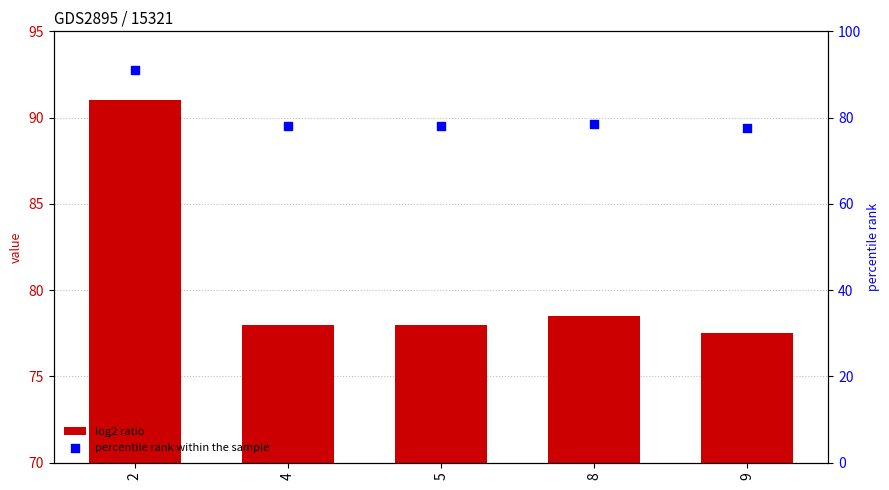

At how many categories does at least one series exceed 79?

1